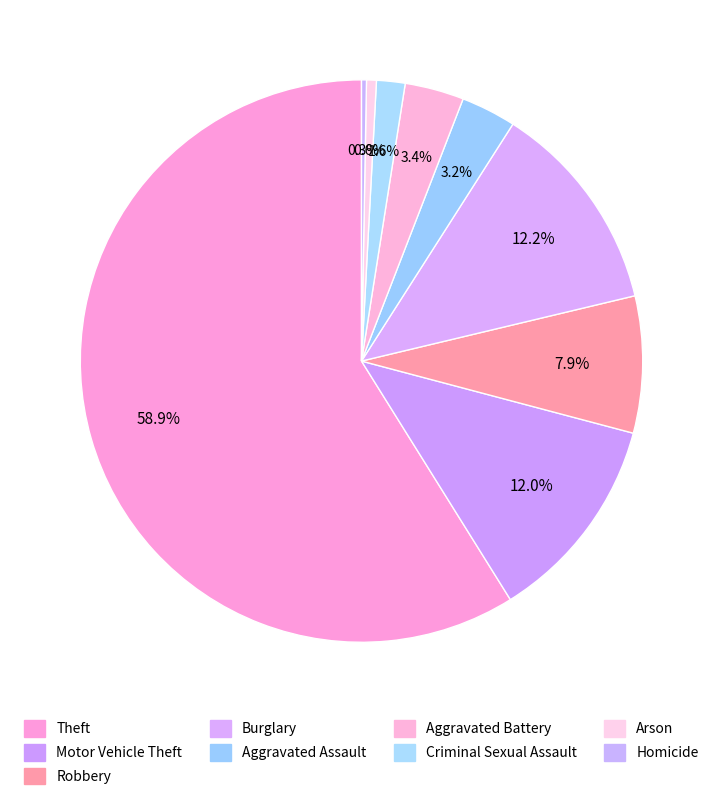

Combined, do Aggravated Assault and Criminal Sexual Assault account for over 50%?

No